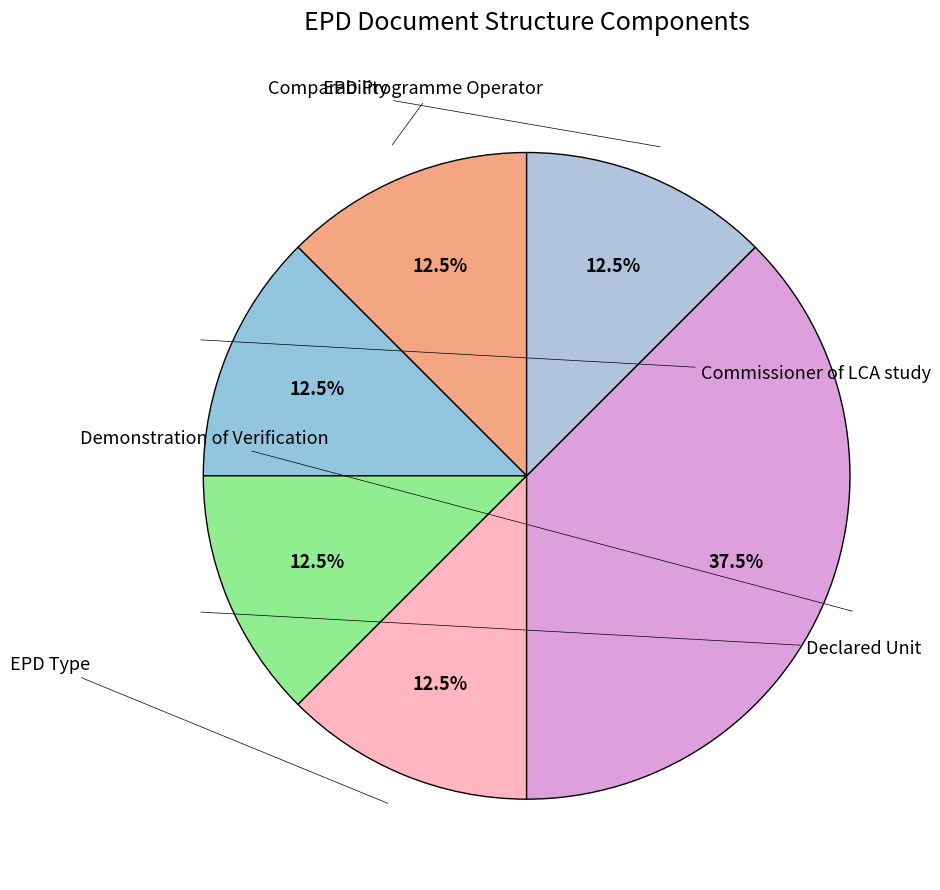

How many slices are in this pie chart?

6